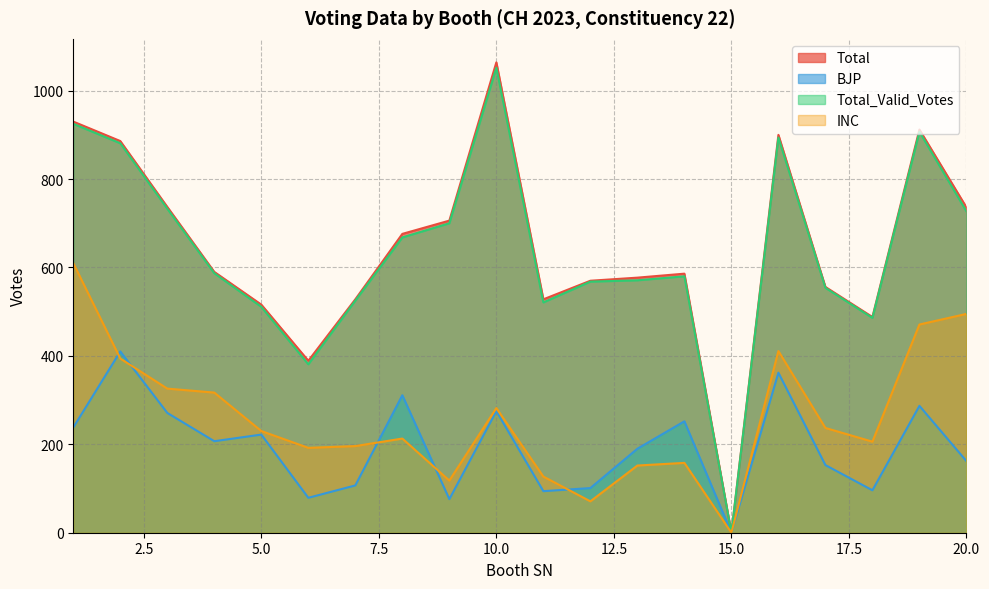

The value of BJP at 13 is 190. True or false?

True